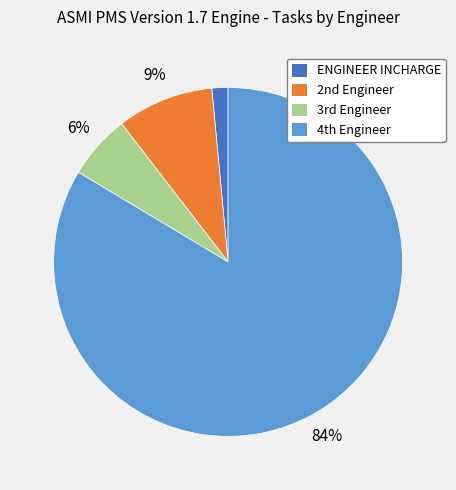

Rank the categories by value from lowest to highest.

ENGINEER INCHARGE, 3rd Engineer, 2nd Engineer, 4th Engineer